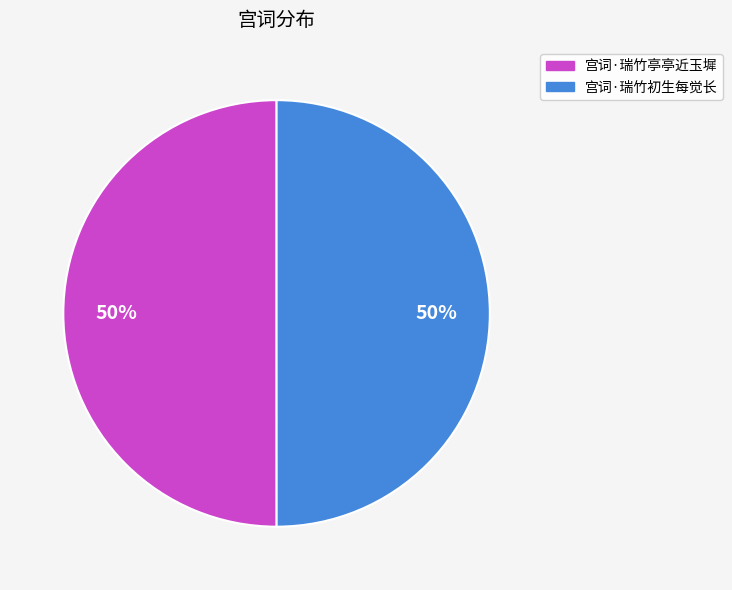

Approximately how many times larger is the value at 宫词·瑞竹初生每觉长 compared to 宫词·瑞竹亭亭近玉墀?

1.0